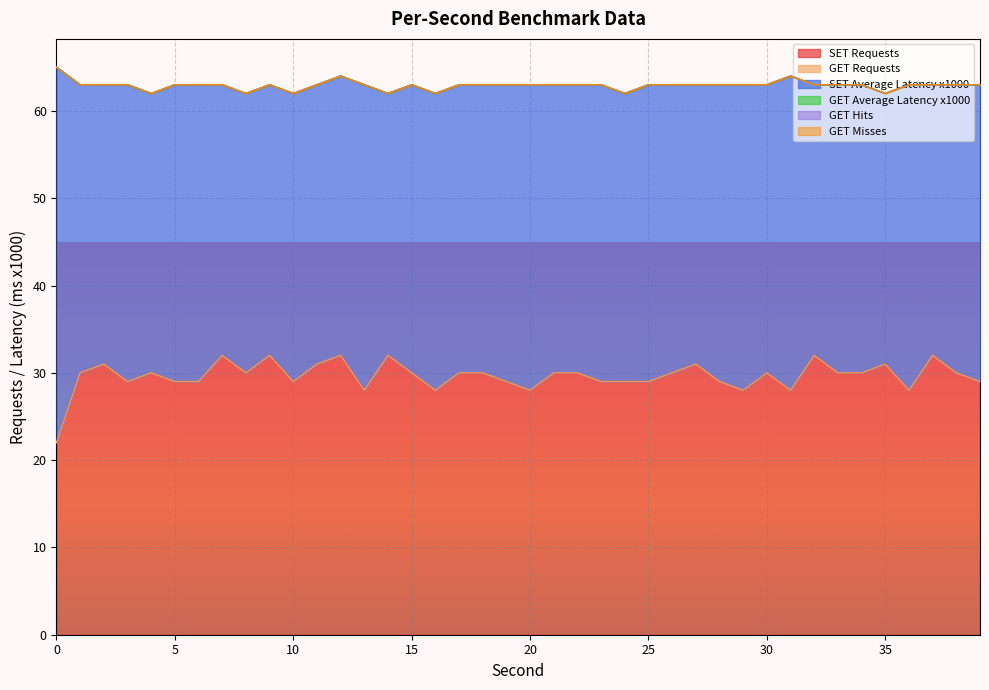

Is it true that GET Misses equals 0 at 16?

True